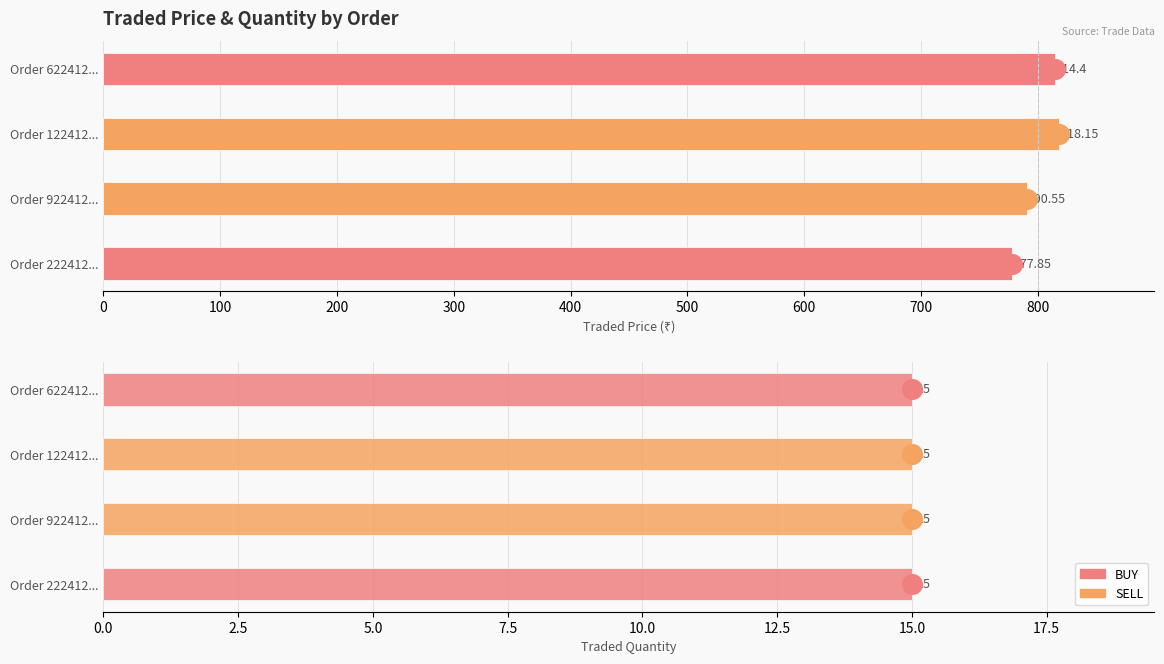

Which series has the largest total across all categories?

tradedPrice